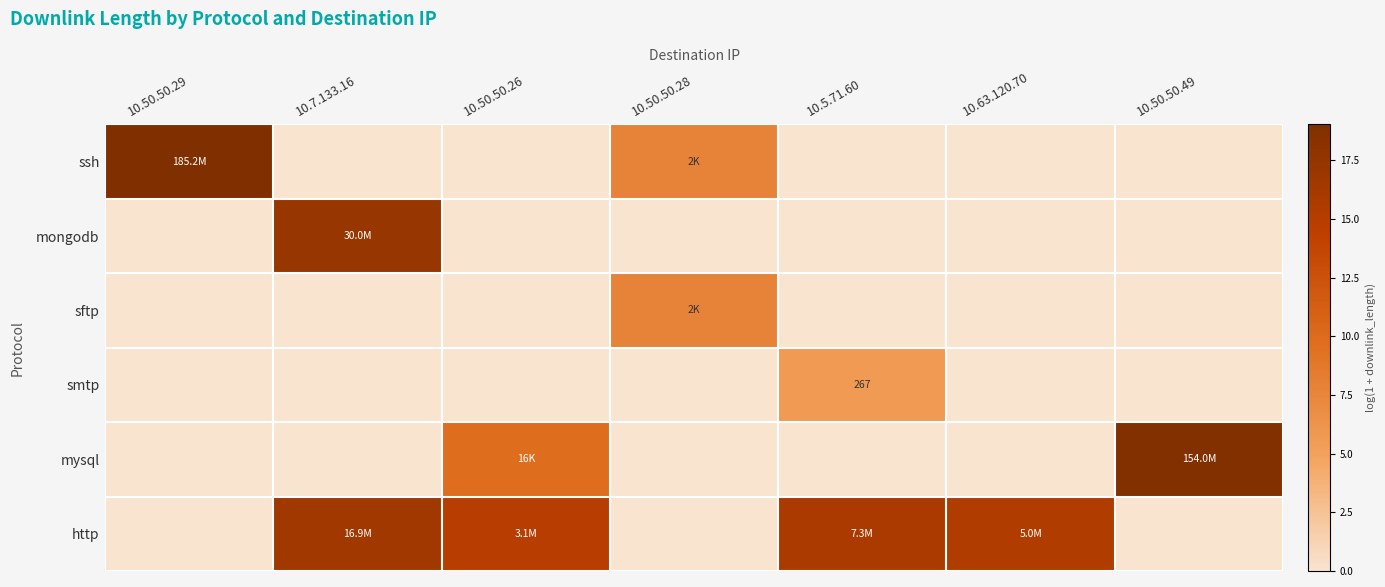

What is the difference between the http values at 10.5.71.60 and 10.50.50.28?

15.8